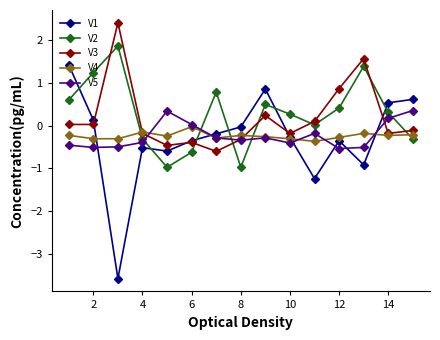

What is the smallest value displayed?

-3.6